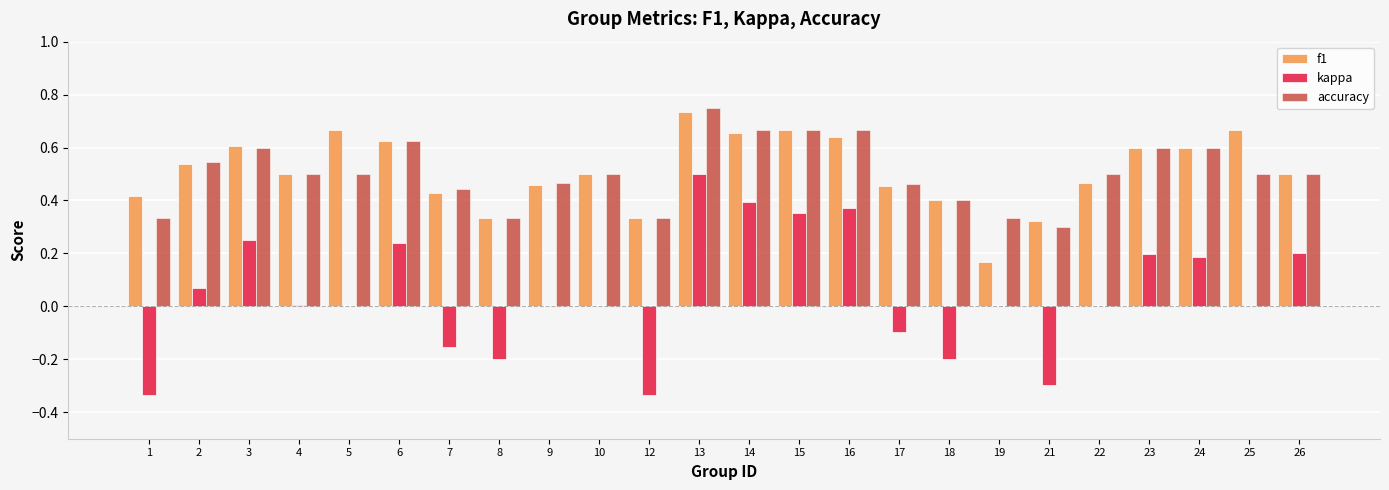

True or false: f1 has a value of 0.4 at 18.

True